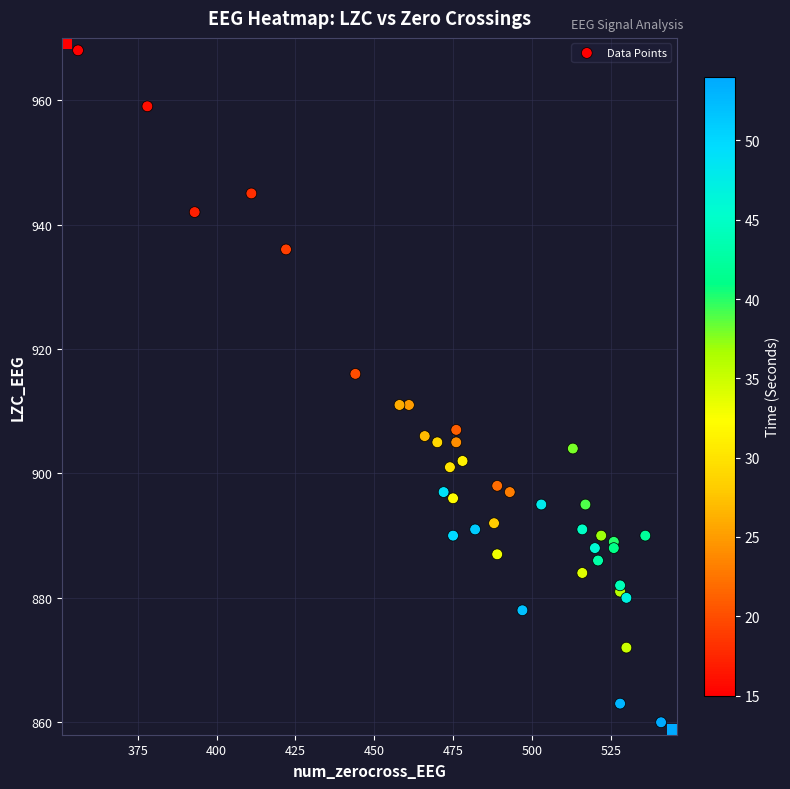

Rank the series by their average value, from lowest to highest.

Time_Seconds, num_zerocross_EEG, LZC_EEG